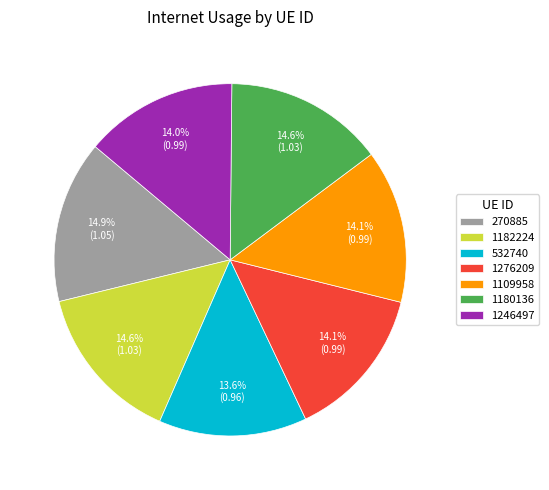

Does 1276209 represent more than half of the total?

No